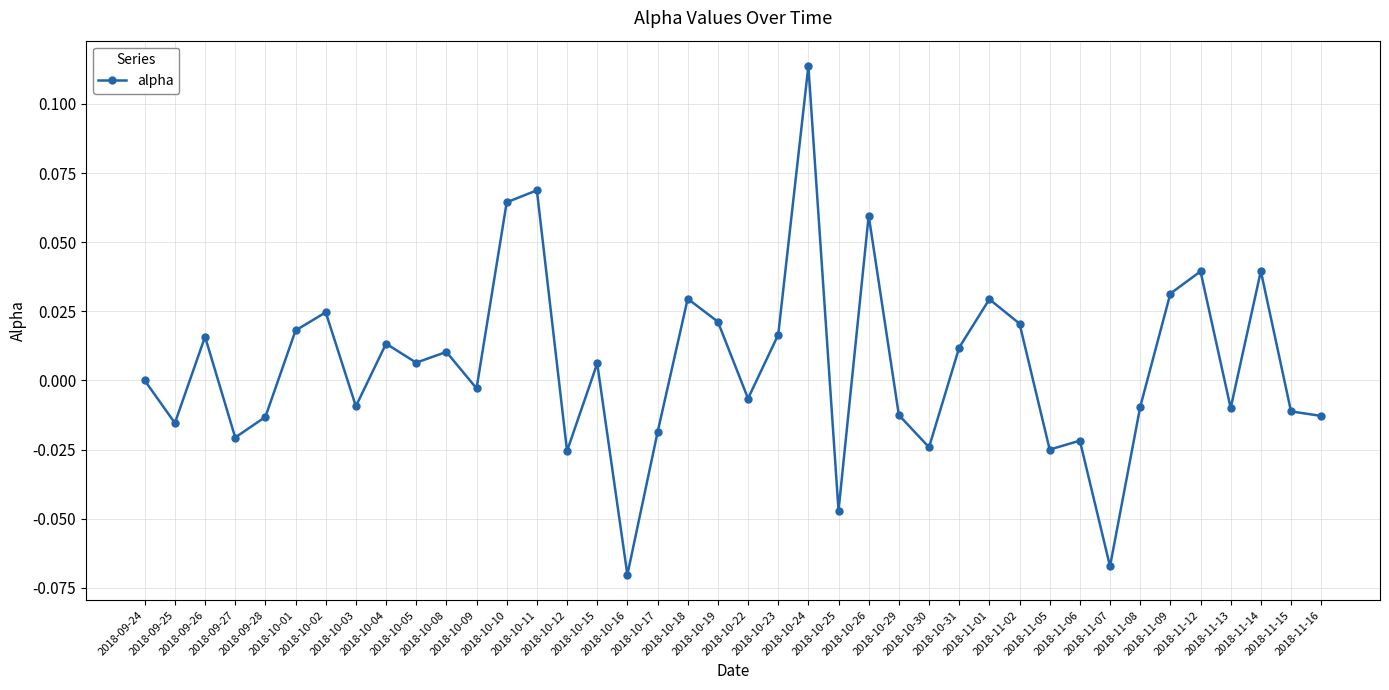

At which category does the chart reach its minimum across all series?

2018-10-16